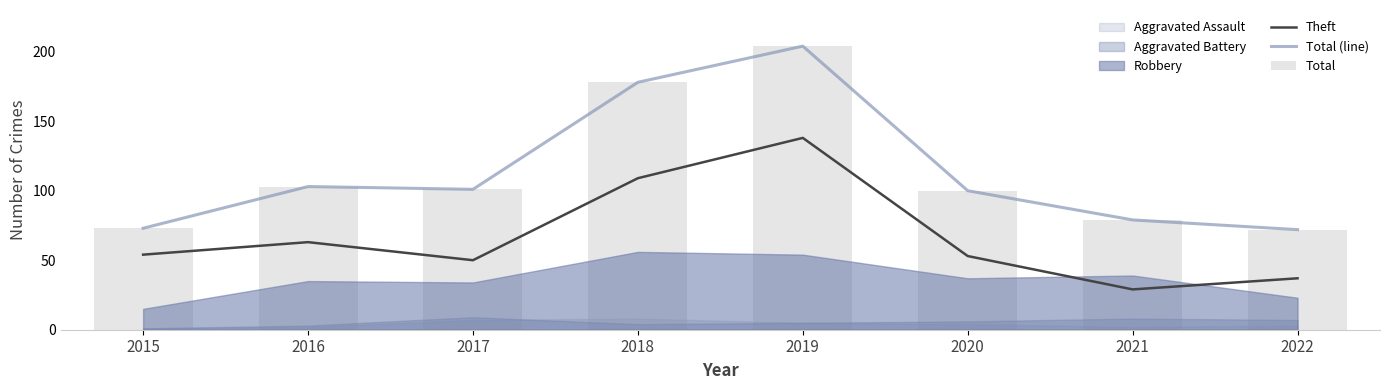

What is the total value across all series at 2016?

269